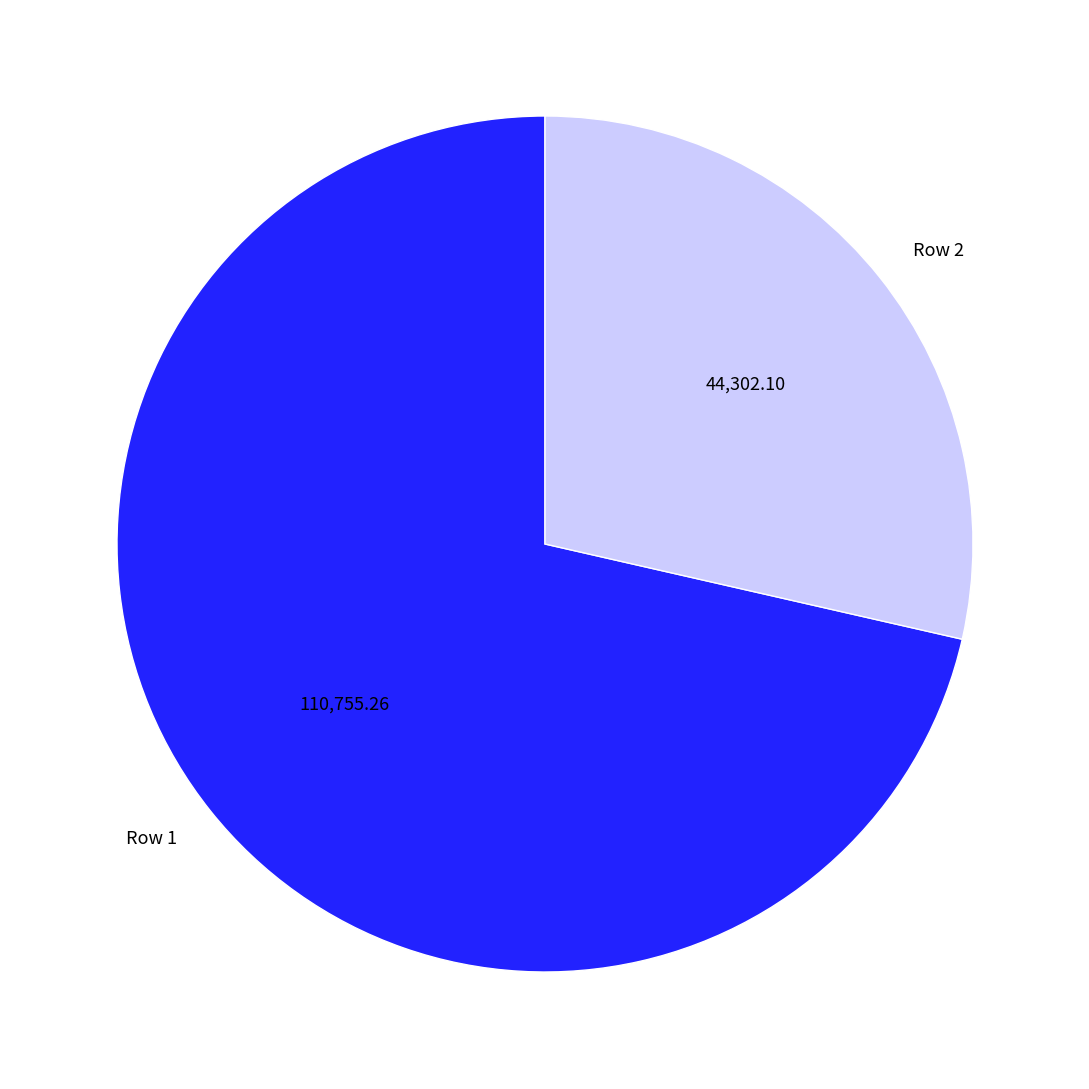

Count the number of slices in the pie.

2